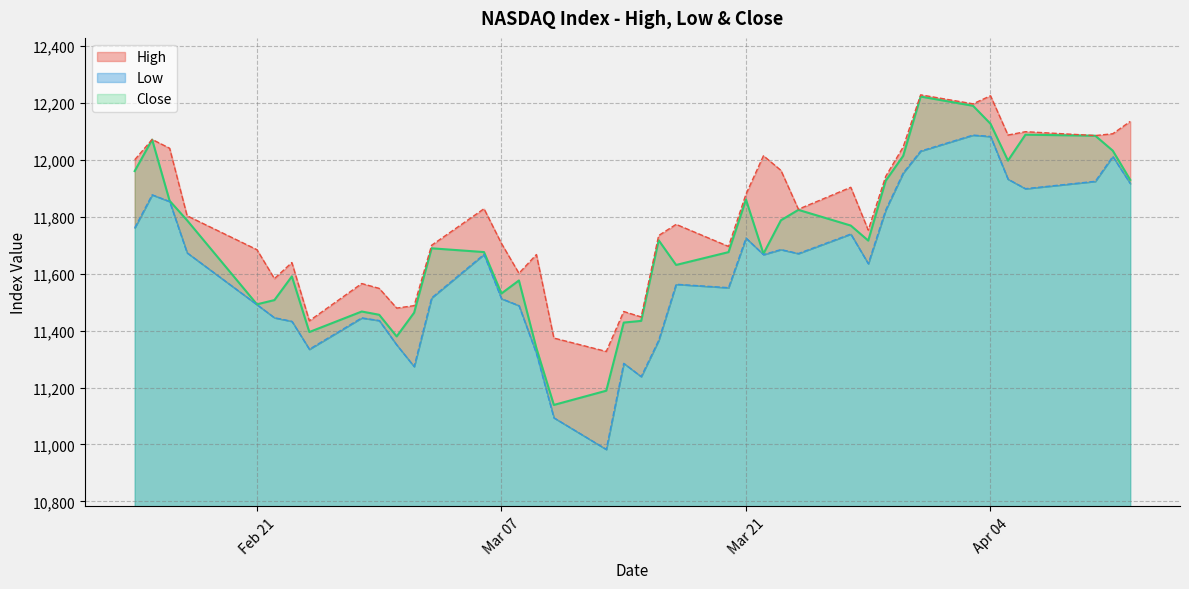

What is the minimum value shown in the chart?

10982.8